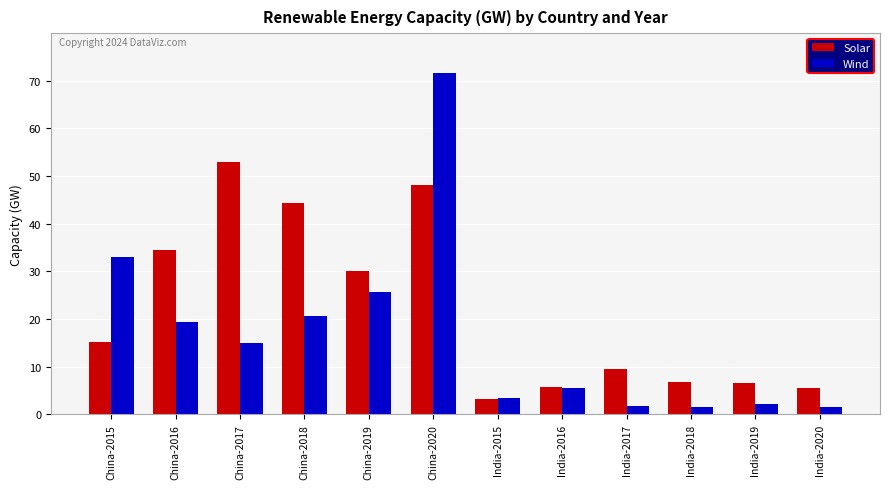

How many groups of bars are there?

12